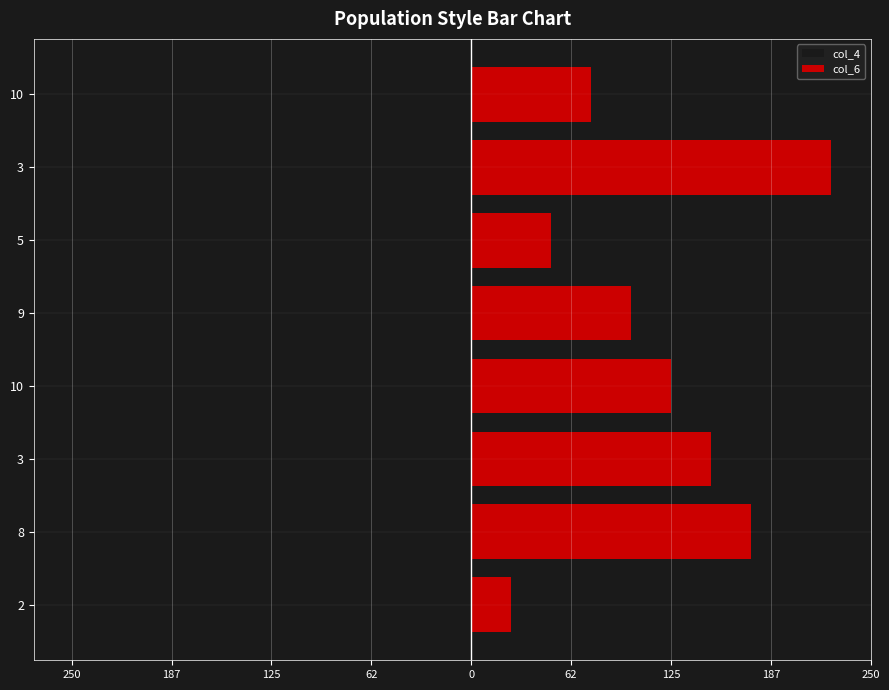

Between 3 and 10, which series saw the biggest shift?

col_4